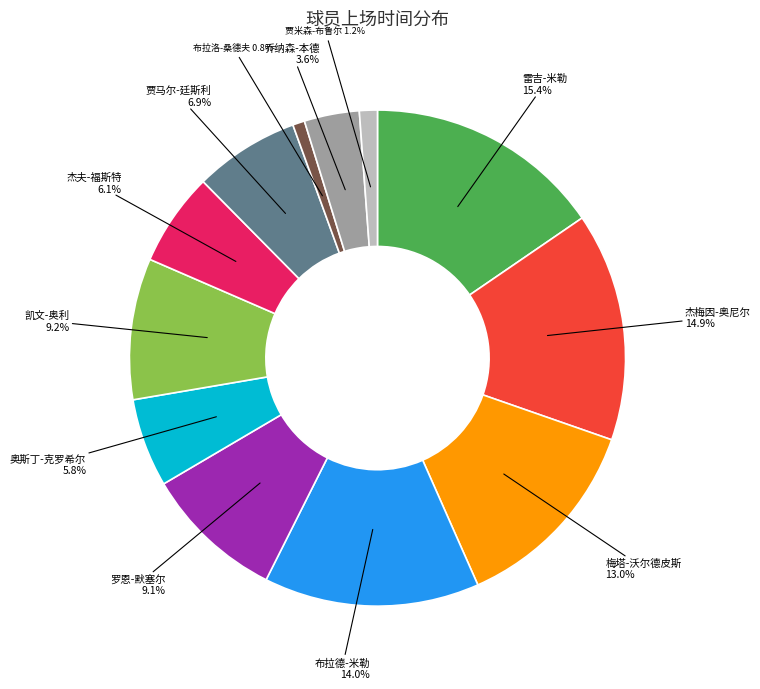

Is the sum of 布拉洛-桑德夫 and 贾马尔-廷斯利 greater than half?

No